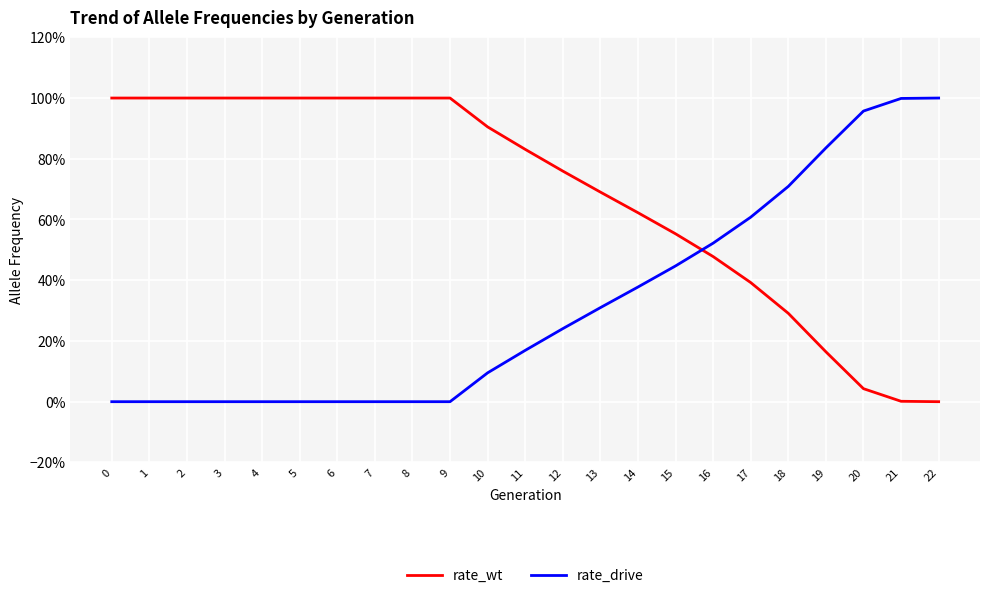

Is it true that rate_drive equals -0.6 at 1?

False